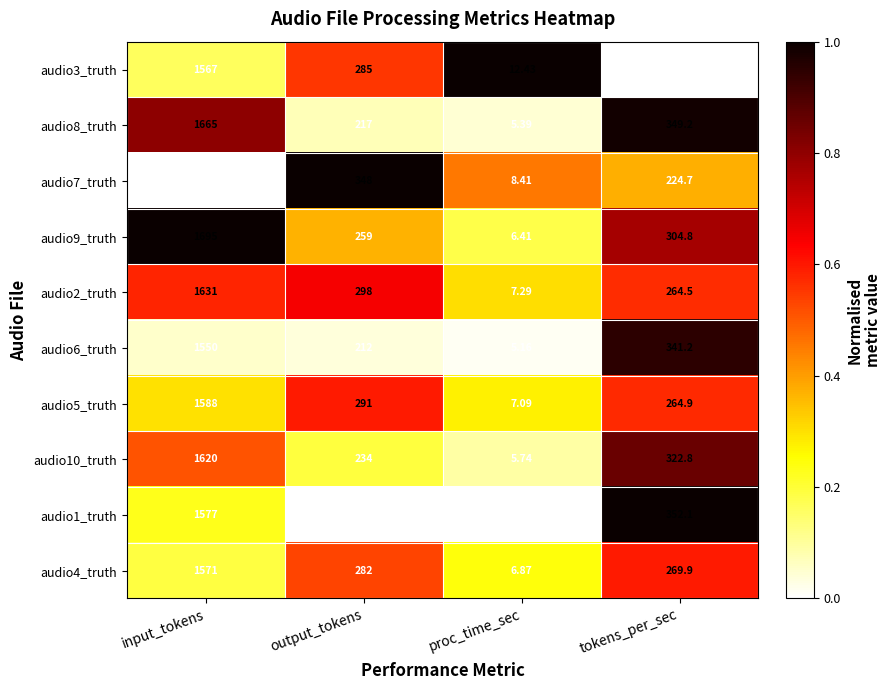

Where is audio10_truth nearest to the value 812?

tokens_per_sec